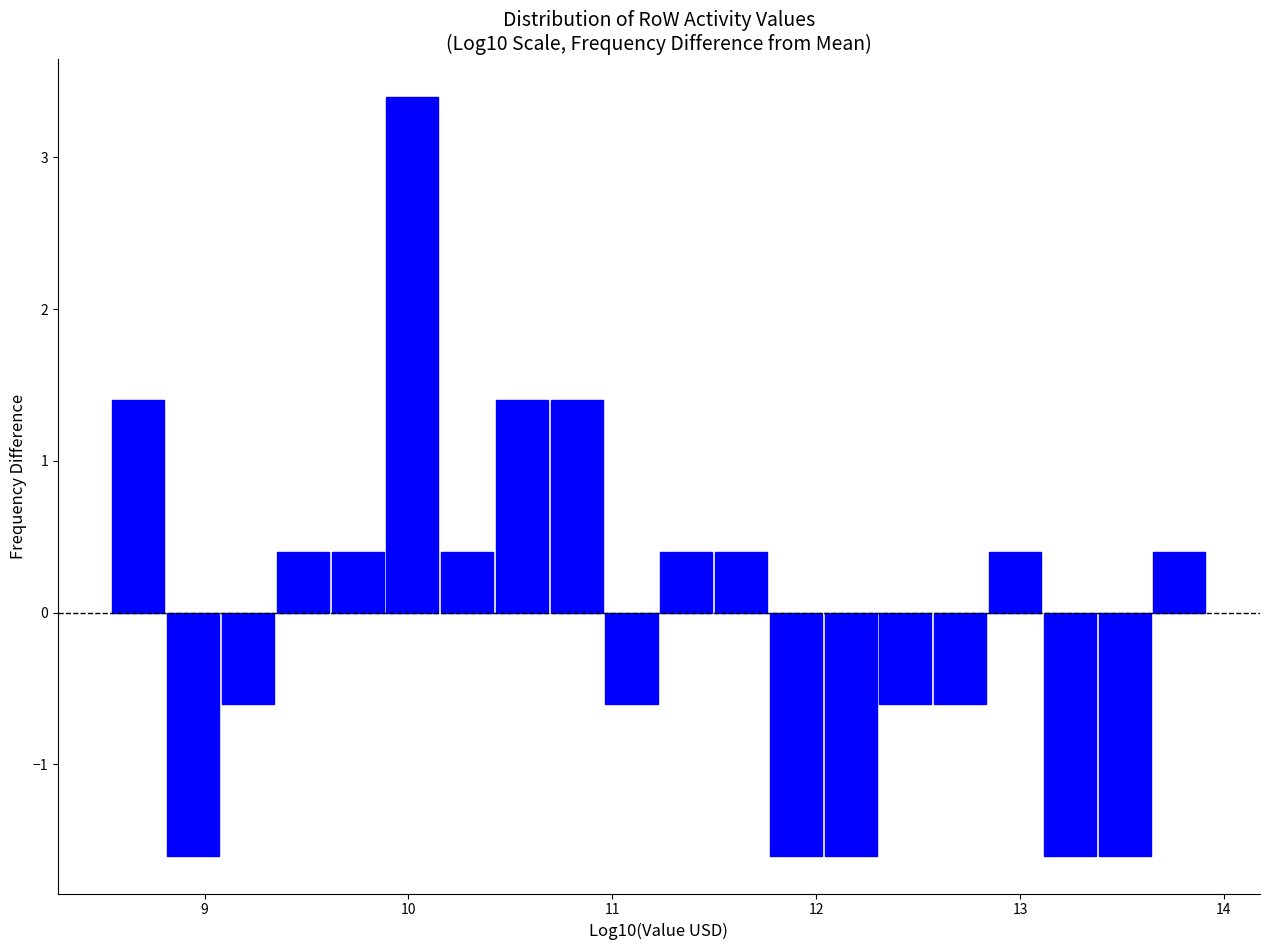

Around what value on the x-axis is the tallest bar? Give the approximate position of its centre, as read against the axis.

10.0